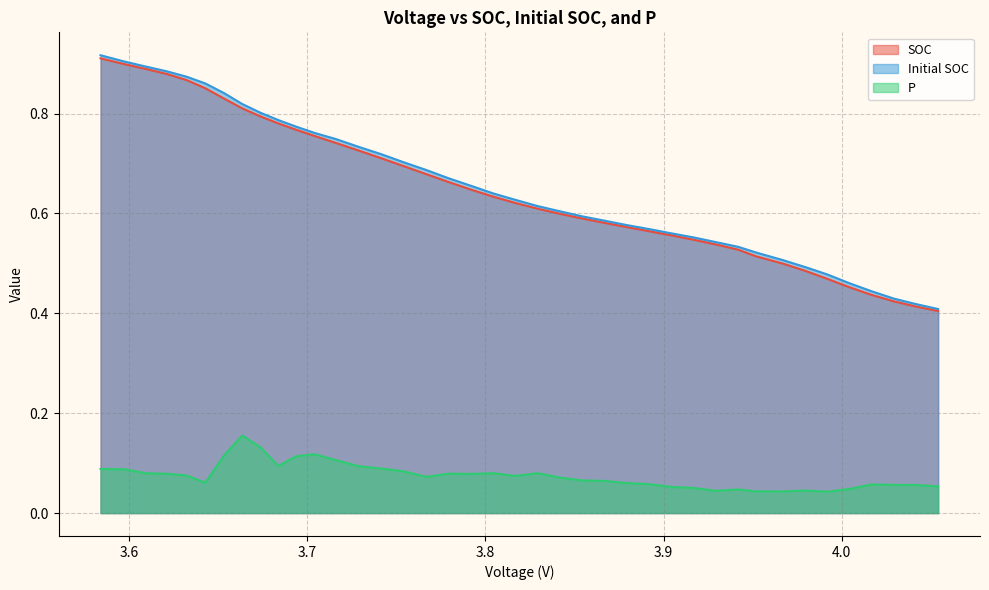

What are all the series names shown in the legend?

SOC, Initial SOC, P